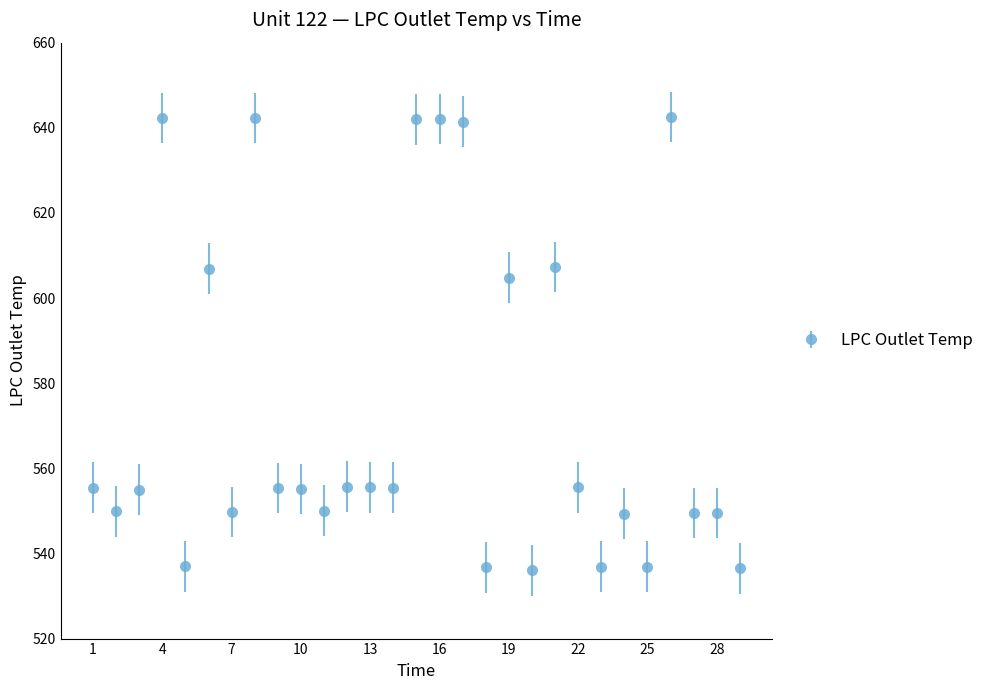

What is the value of the 17th point from the left?

641.5